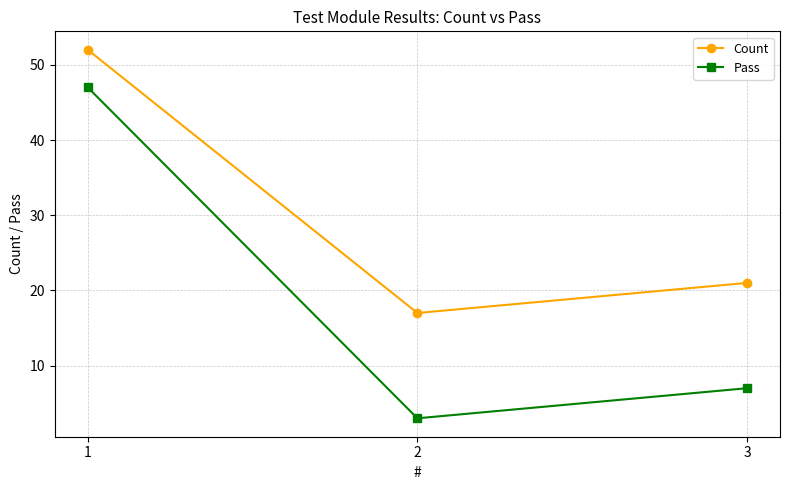

The Pass series shows 7 at 3. True or false?

True